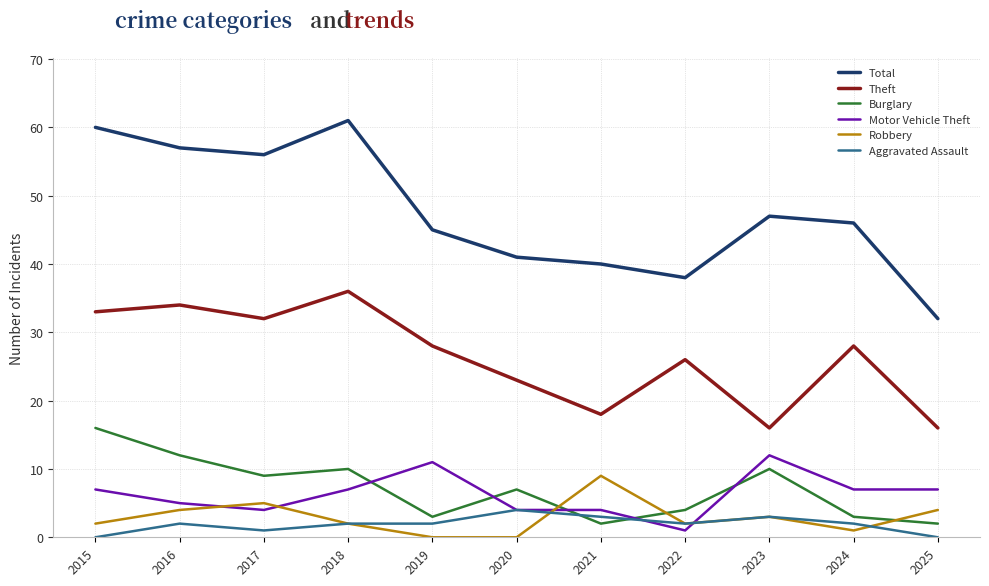

What value does the Theft series have at 2015?

33